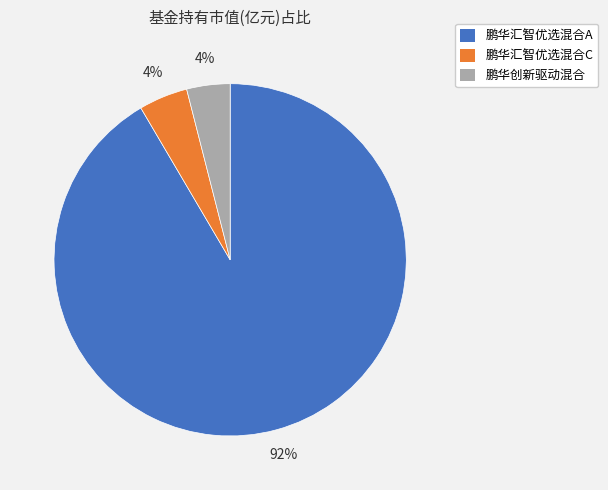

To the nearest percent, what percentage of the pie is 鹏华创新驱动混合?

4%